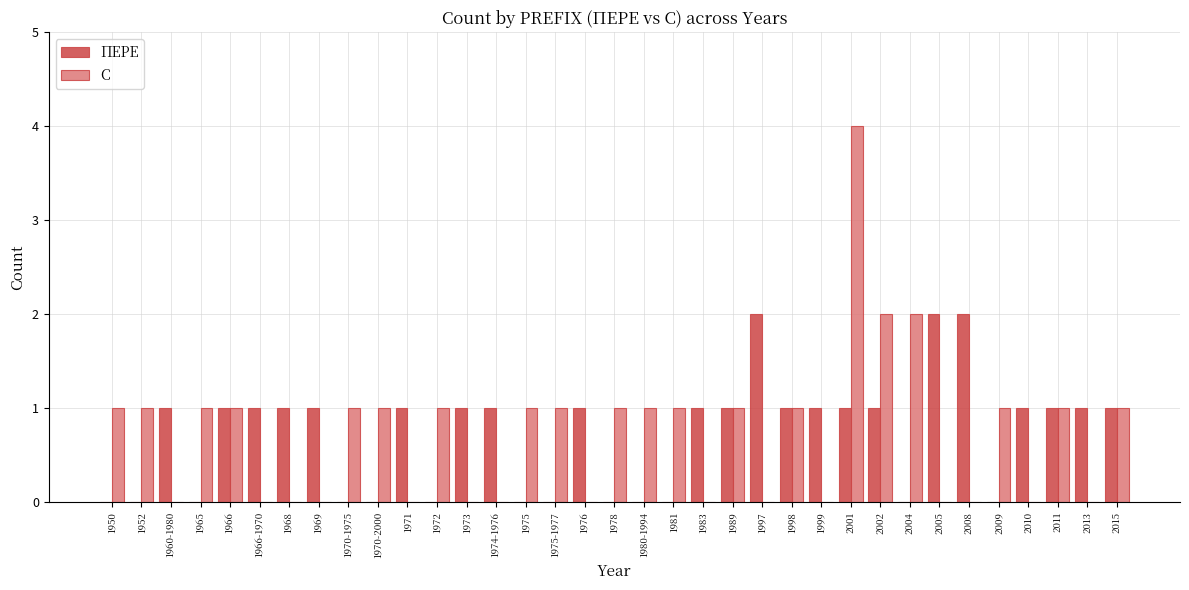

How many groups of bars are there?

35